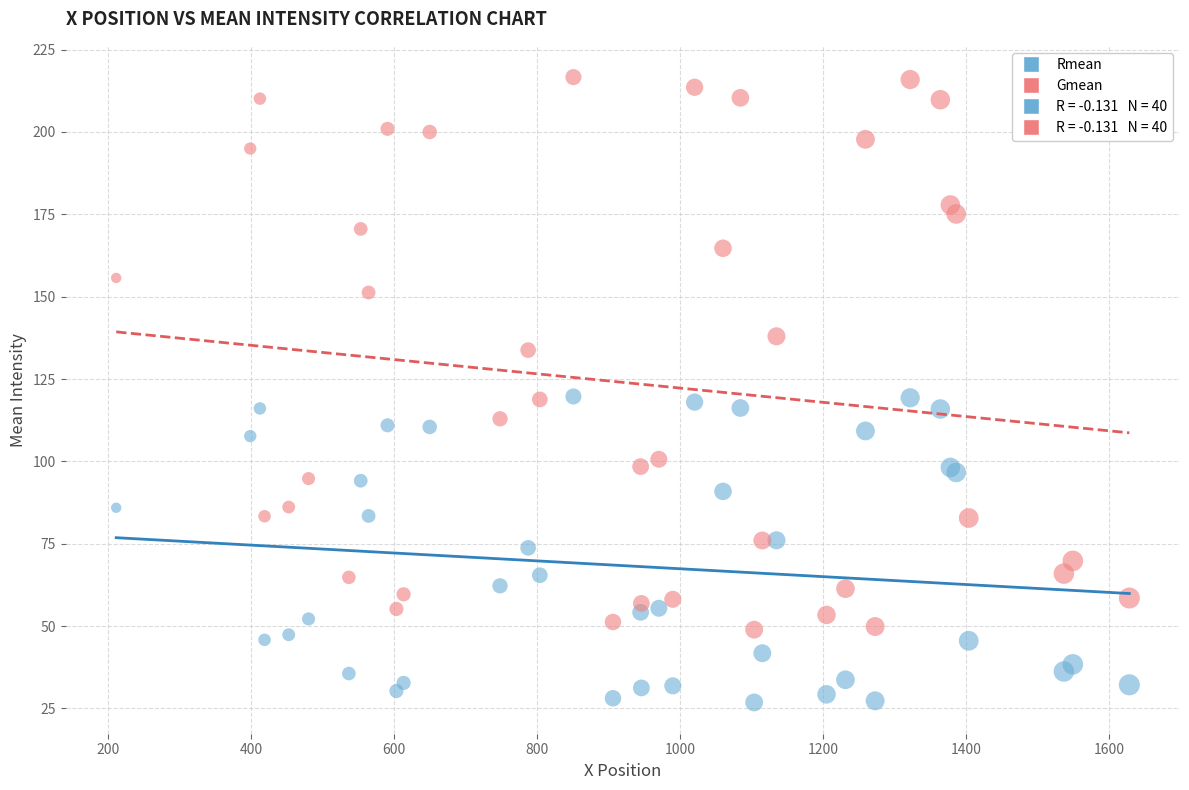

Which series has the widest spread of Y values?

Gmean